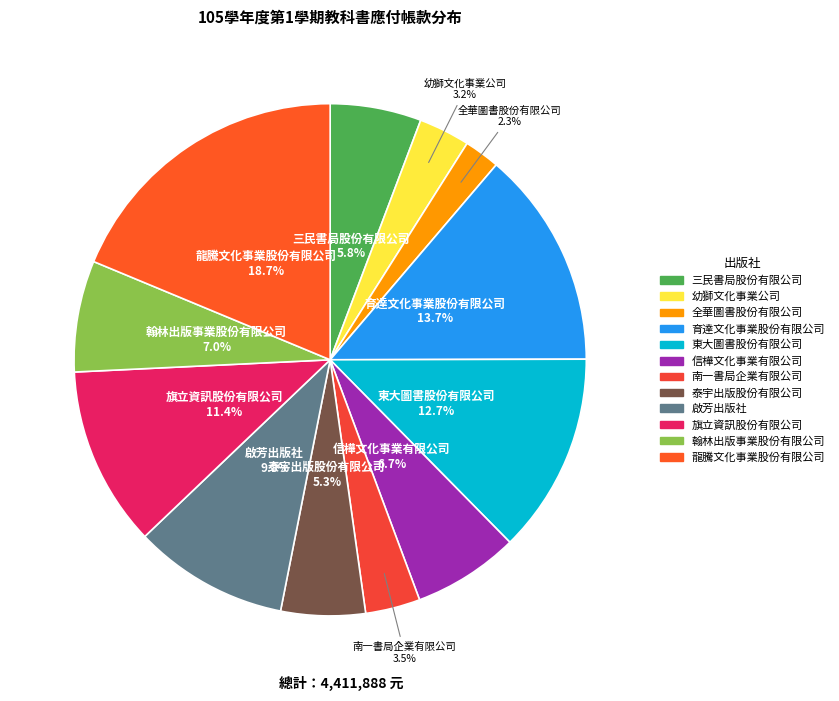

What percentage is NOT represented by 泰宇出版股份有限公司?

94.7%